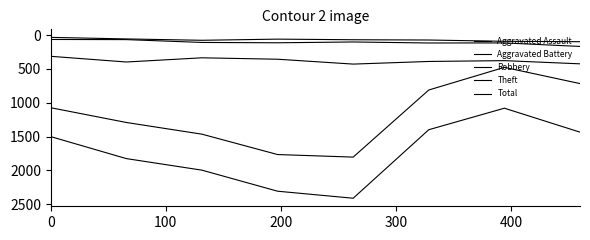

Is this an area chart (filled region under the line)?

No